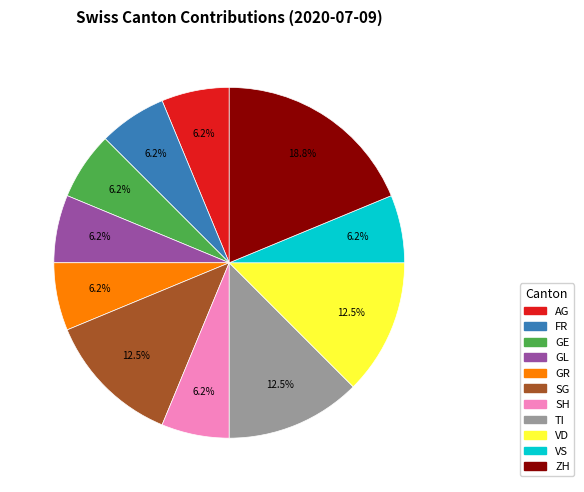

True or false: ZH accounts for 19% of the total.

True